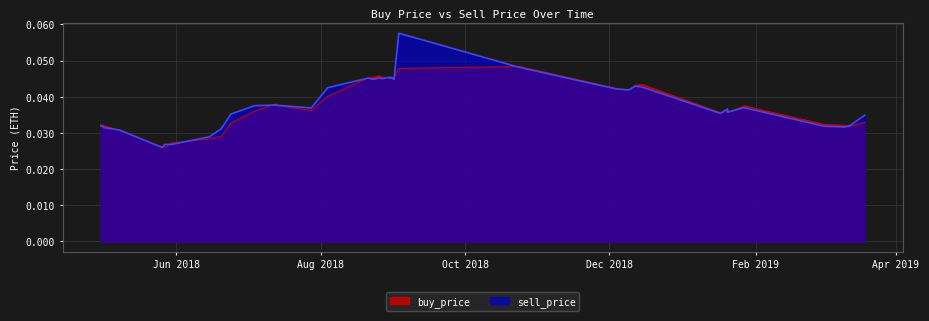

Is the value of buy_price at 2018-08-27 greater than the value of sell_price at 2019-03-19?

Yes